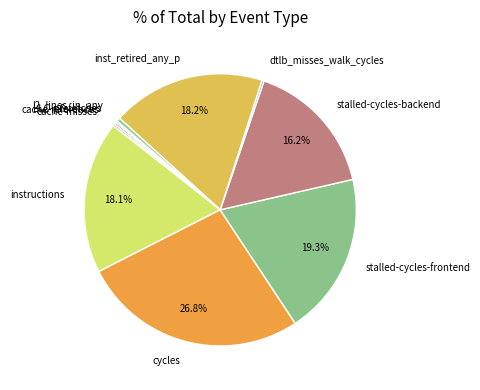

Which category has the biggest portion of the pie?

cycles